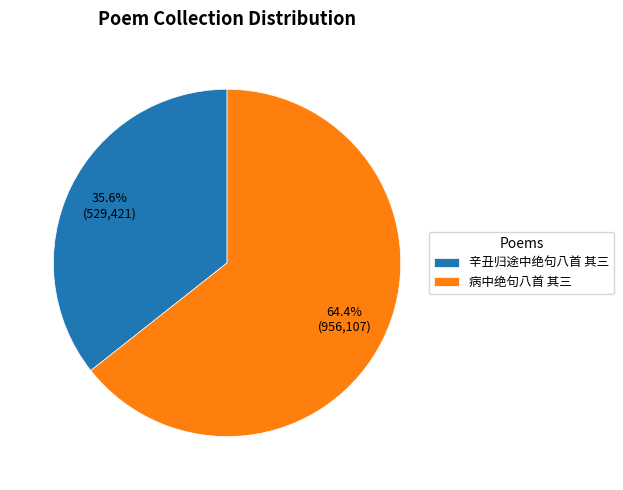

To the nearest percent, what is the difference between the largest and smallest slice percentages?

29%